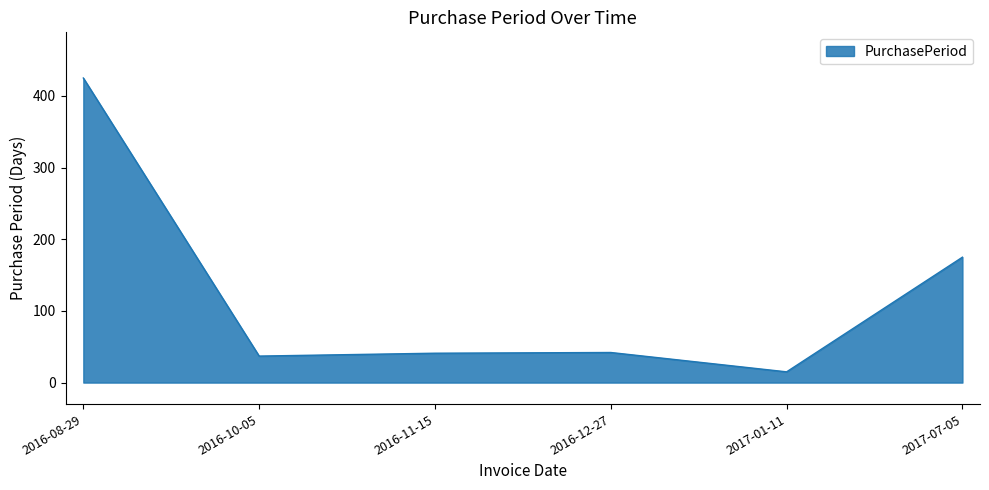

True or false: the data has more than 0 interior local peaks.

True